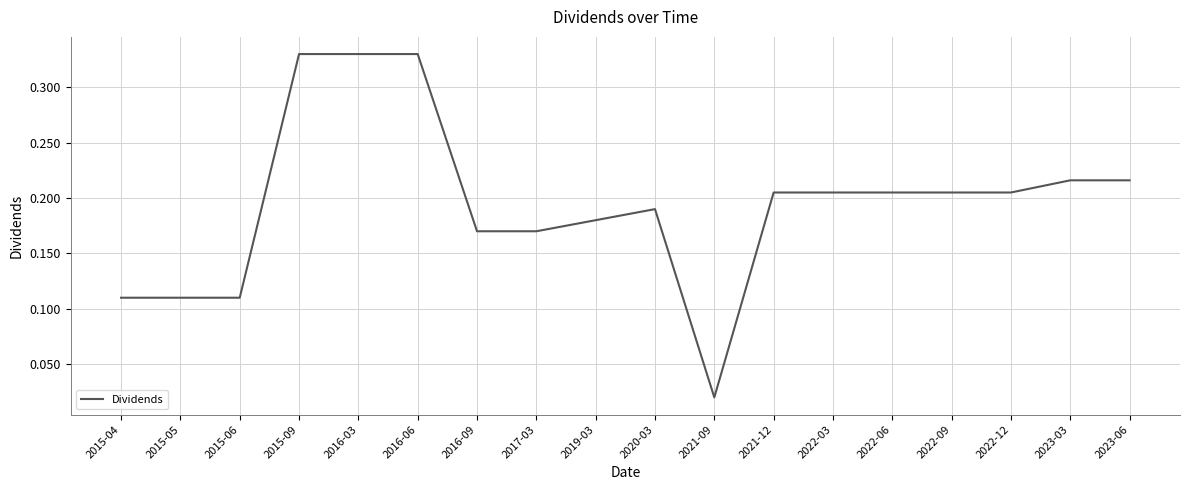

At which label is the value closest to 0?

2021-09